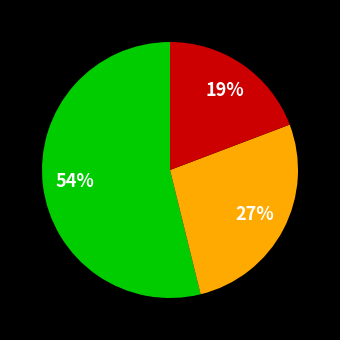

To the nearest percent, what is the average slice percentage?

33%